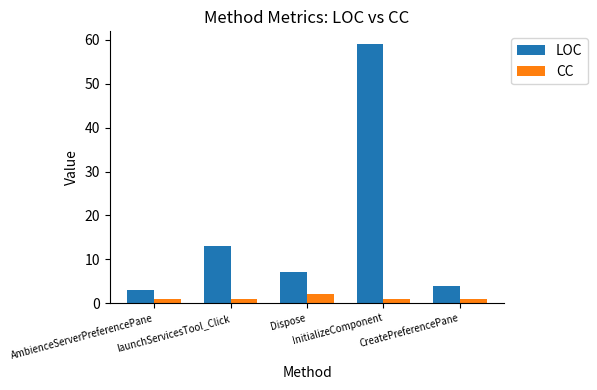

The LOC series shows 5 at launchServicesTool_Click. True or false?

False